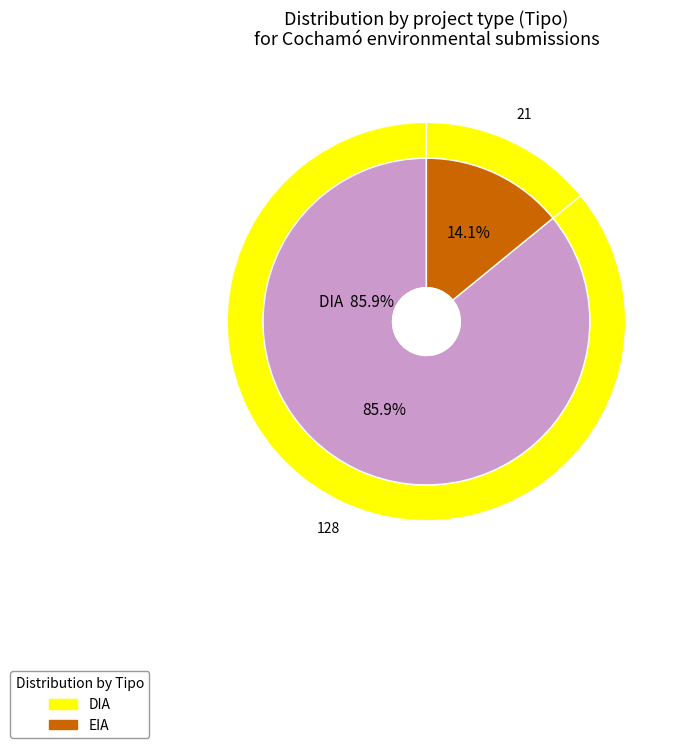

To the nearest percent, what is the average slice percentage?

50%